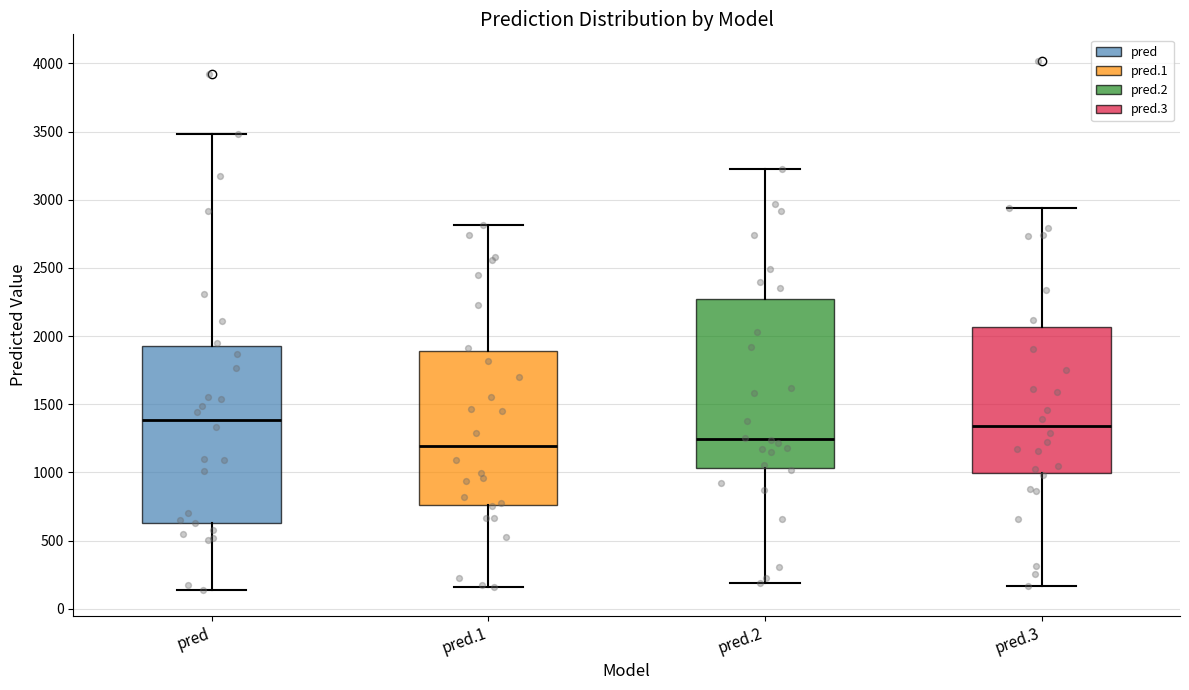

Where does the upper whisker of the box for pred.2 end on the y-axis? The values are not printed on the chart, so give them approximately, as read against the axis.

3250